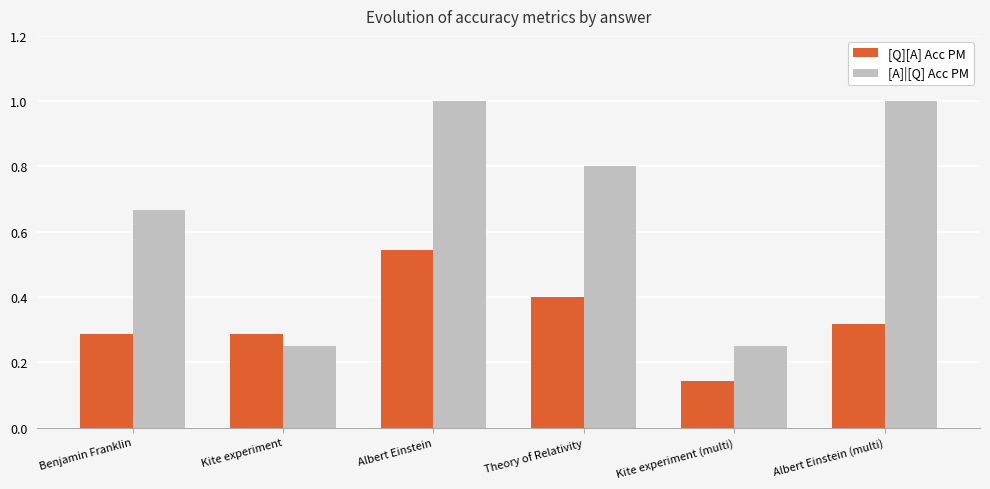

Which series has the largest range (max minus min)?

[A]|[Q] Acc PM